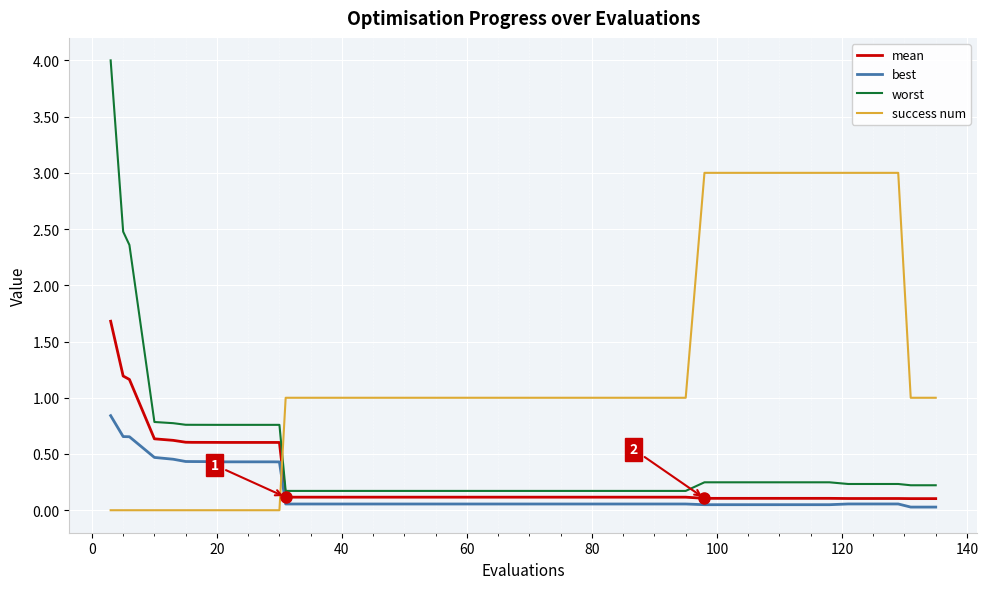

What is the difference between the maximum and minimum values in the mean series?

1.6